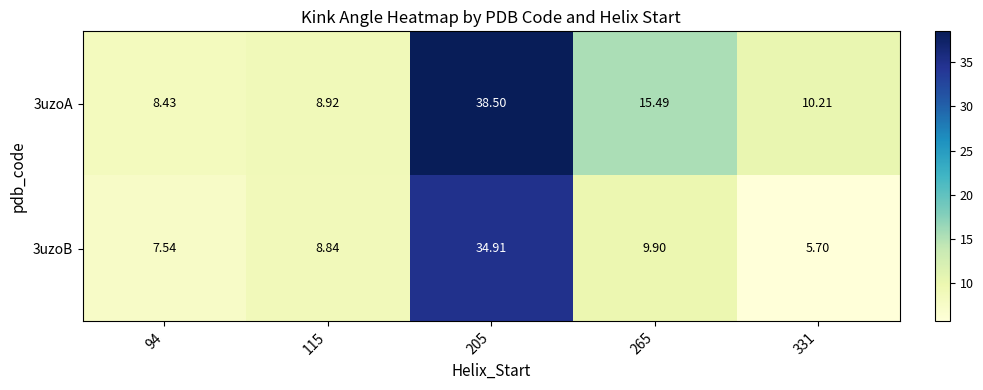

At which category is the sum across all series the highest?

205